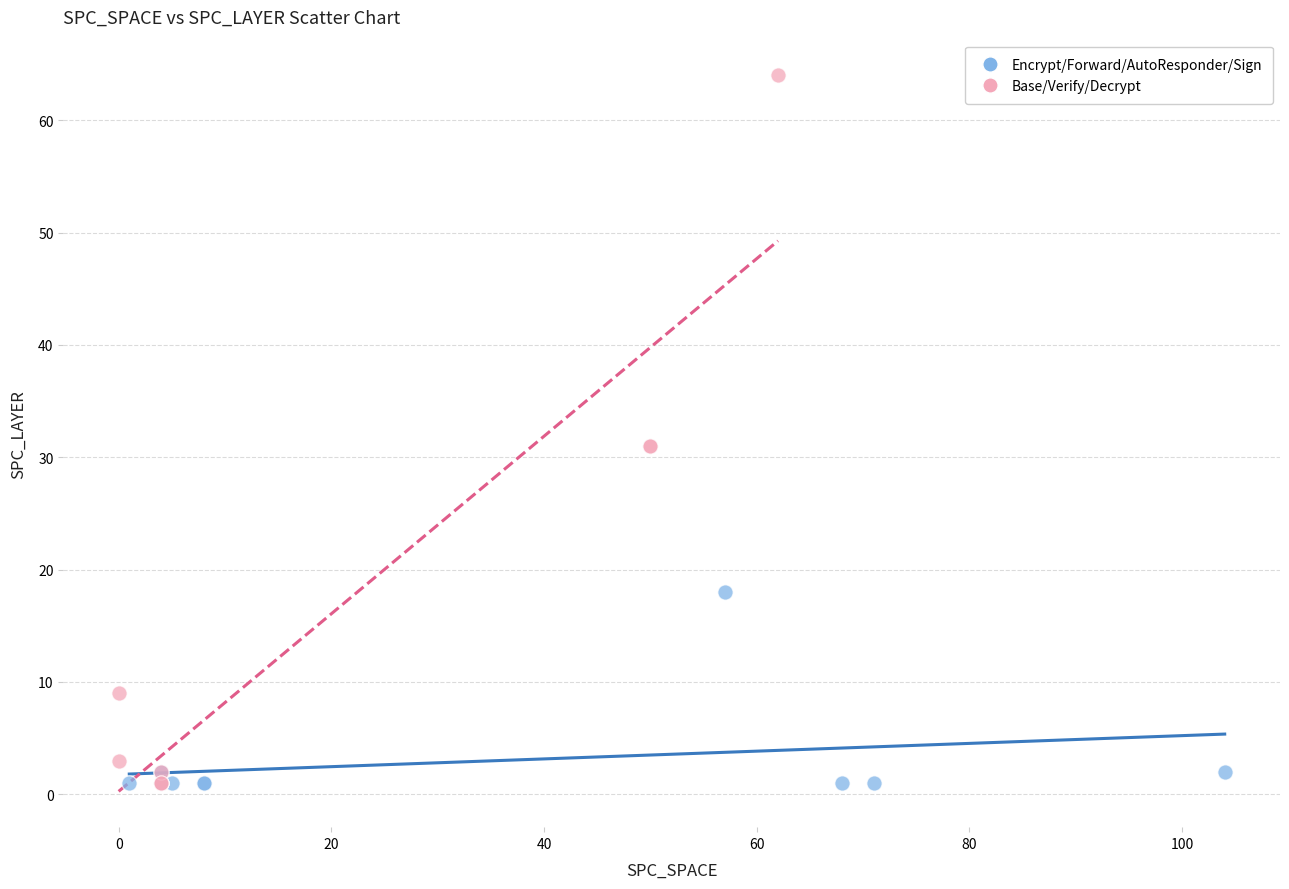

What are all the series names shown in the legend?

Encrypt/Forward/AutoResponder/Sign, Base/Verify/Decrypt